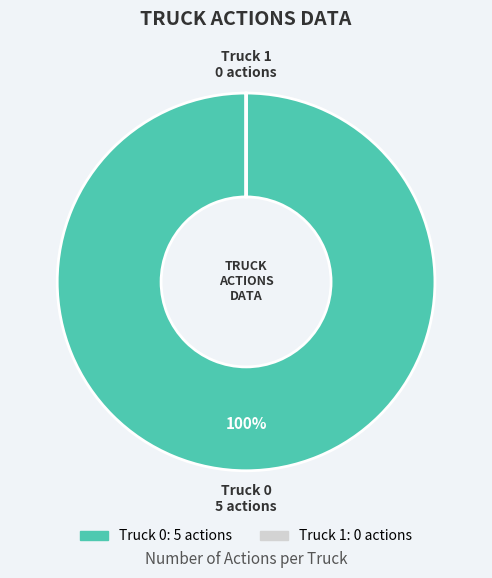

Is it true that Truck 0 is 85% of the pie?

False